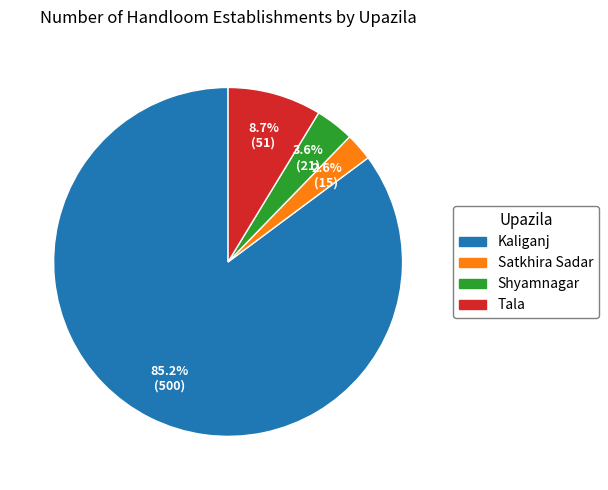

Is it true that Shyamnagar is 4% of the pie?

True